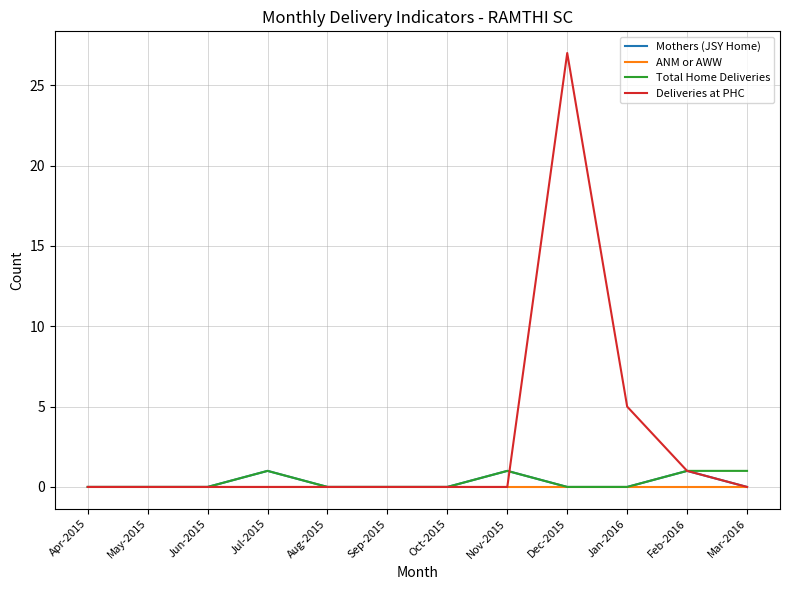

What position from the right is Feb-2016?

2